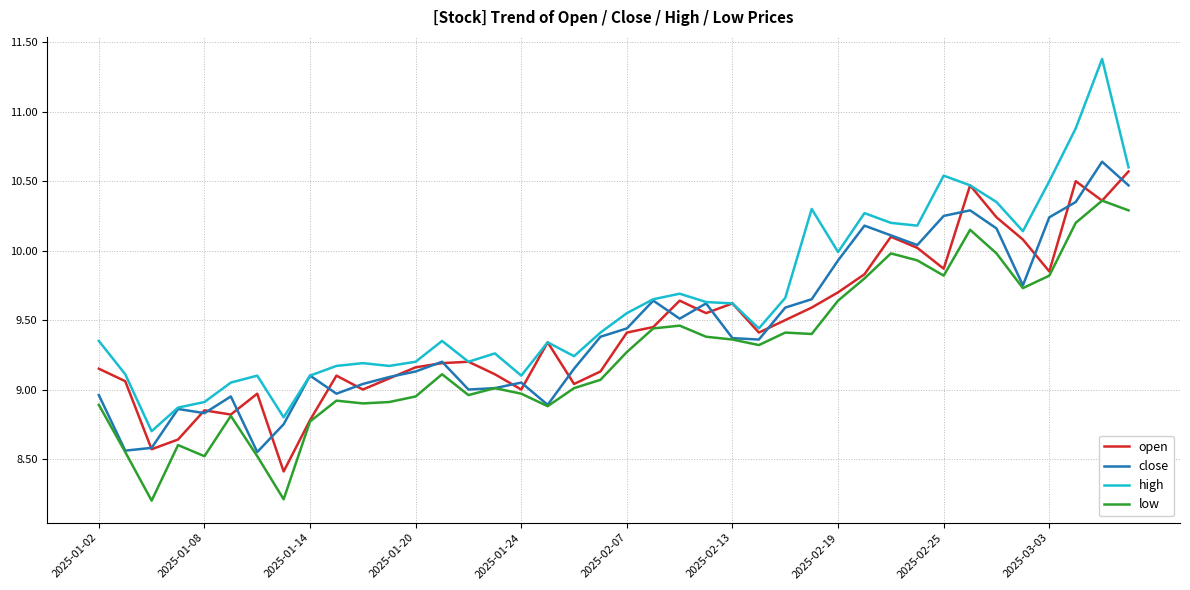

What is the minimum value for high?

8.7